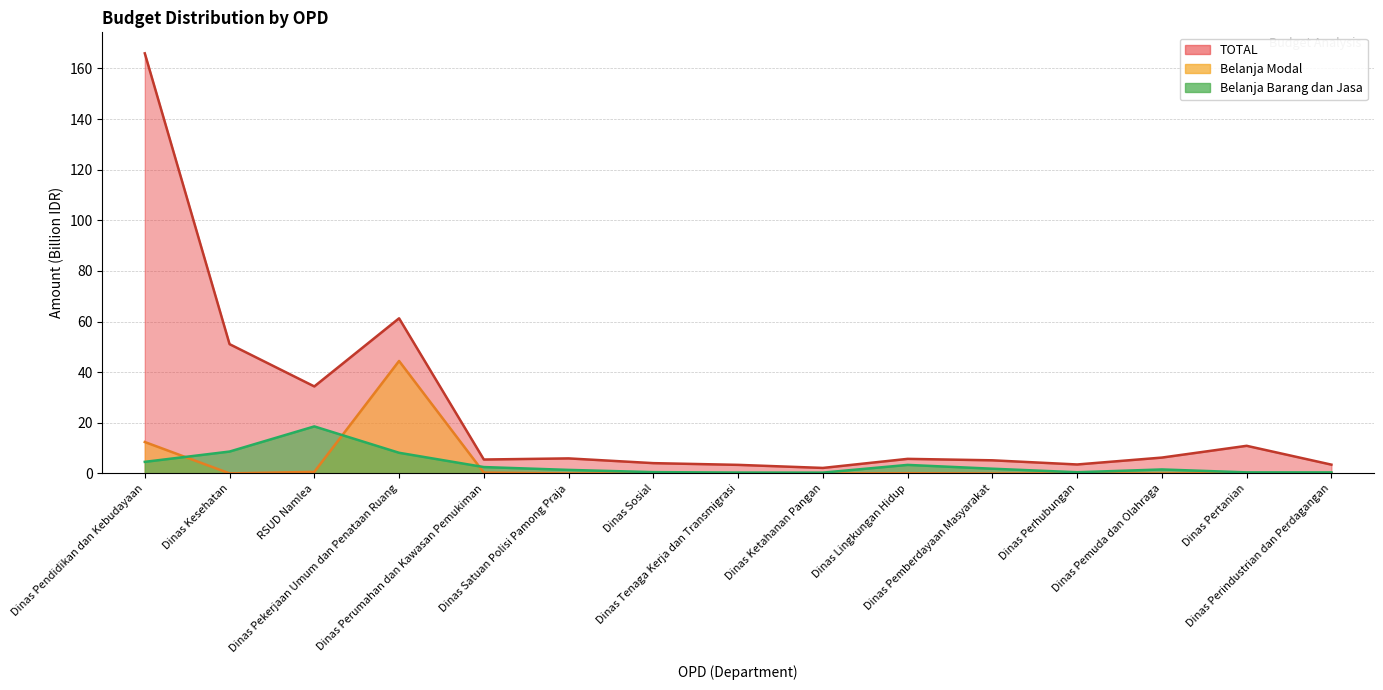

What is the label of the 13th point from the left?

Dinas Pemuda dan Olahraga